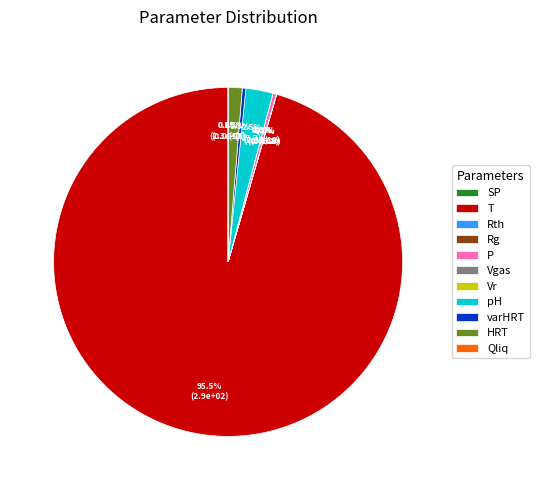

What percentage is NOT represented by SP?

100.0%